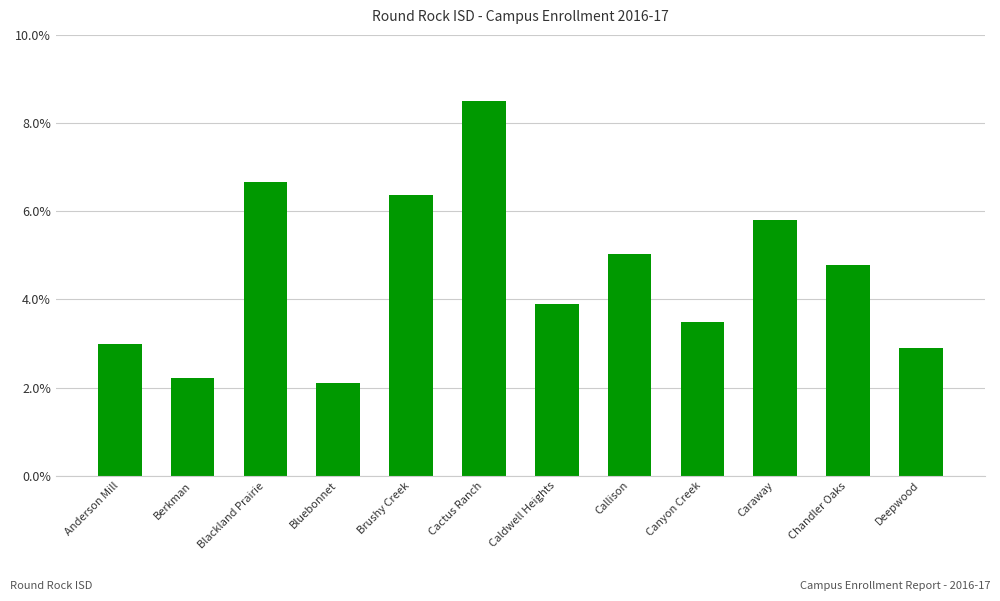

List the labels in order of value, smallest first.

Bluebonnet, Berkman, Deepwood, Anderson Mill, Canyon Creek, Caldwell Heights, Chandler Oaks, Callison, Caraway, Brushy Creek, Blackland Prairie, Cactus Ranch